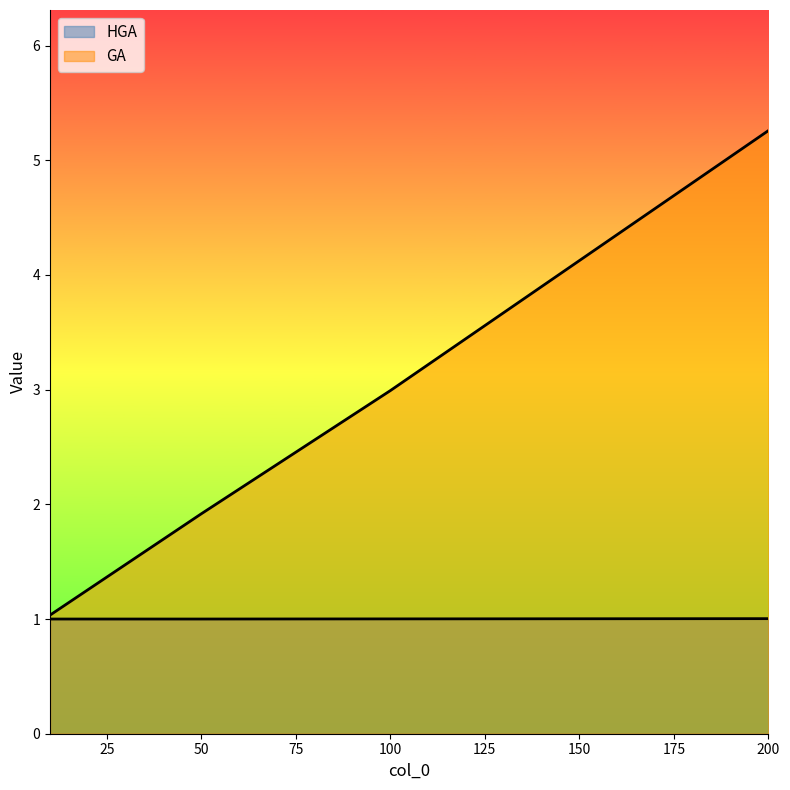

True or false: GA and HGA intersect in this chart.

False